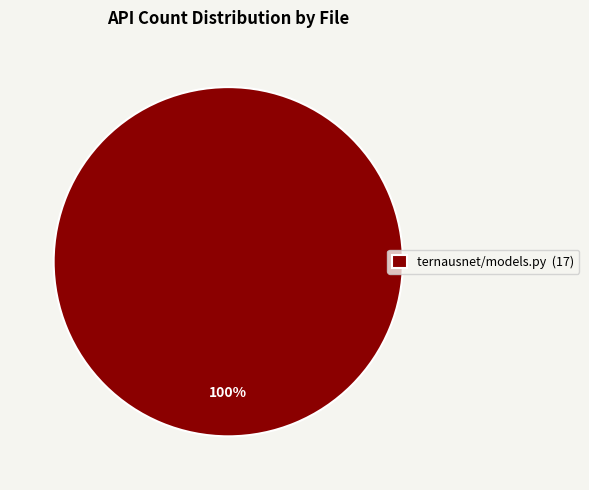

Is it true that ternausnet/models.py (17) is 93% of the pie?

False